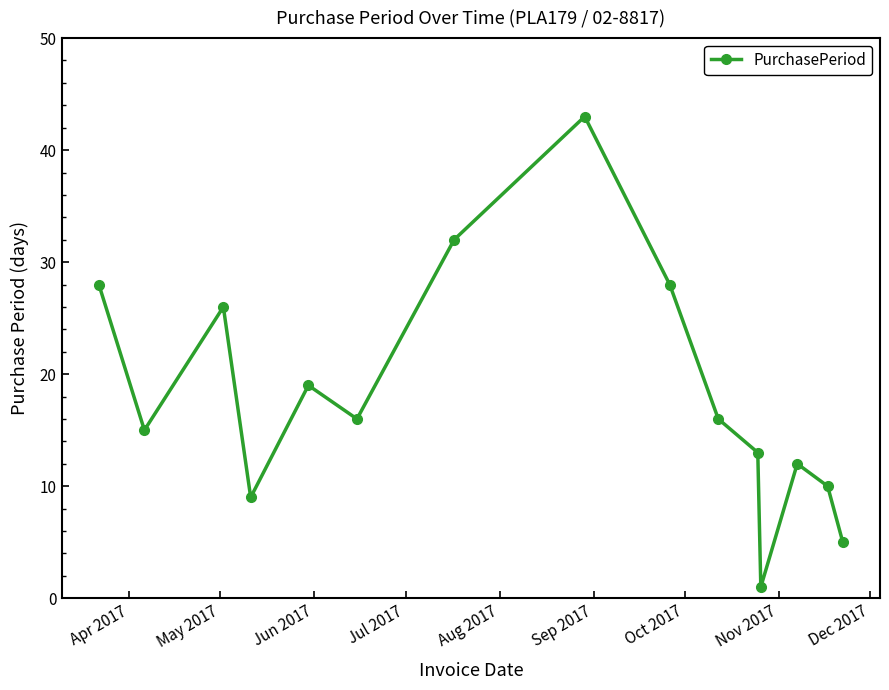

What is the maximum value shown in the chart?

43